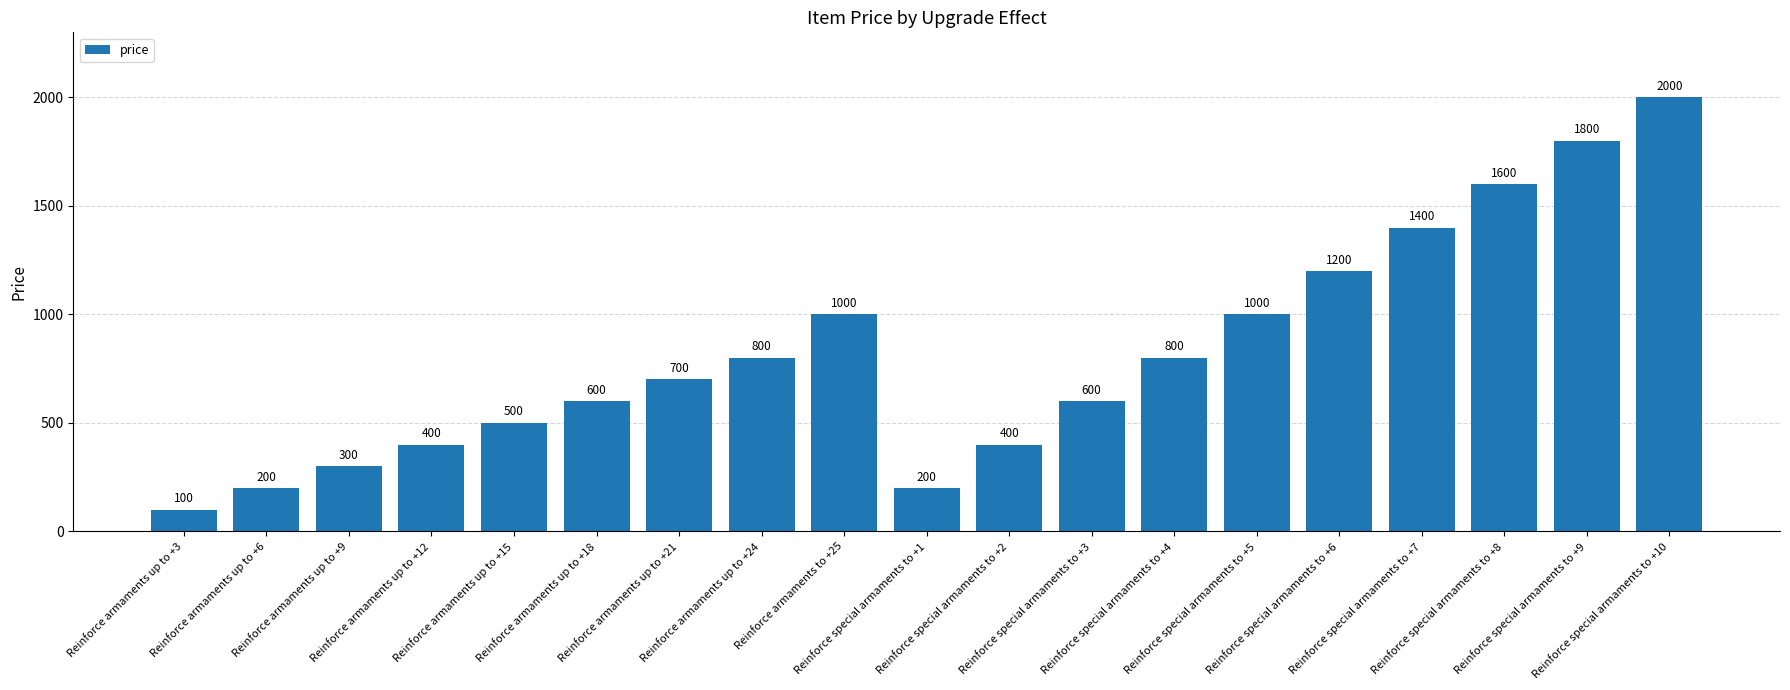

Which label corresponds to the largest value in the chart?

Reinforce special armaments to +10